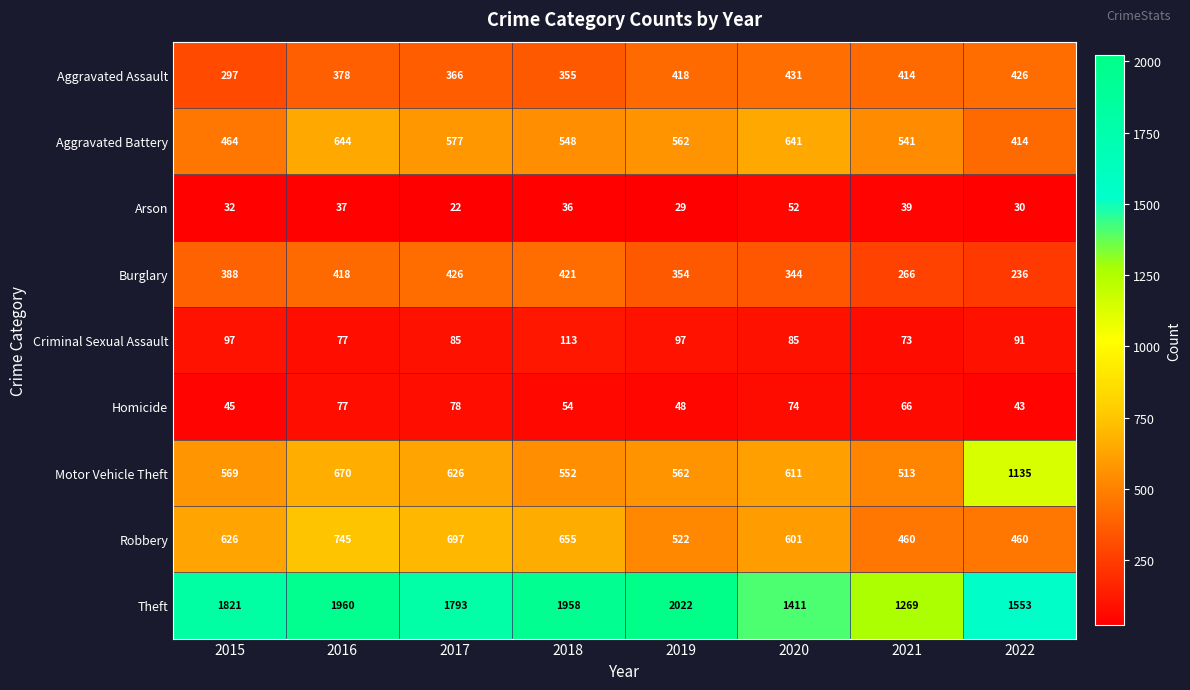

Between 2017 and 2022, which series saw the biggest shift?

Motor Vehicle Theft